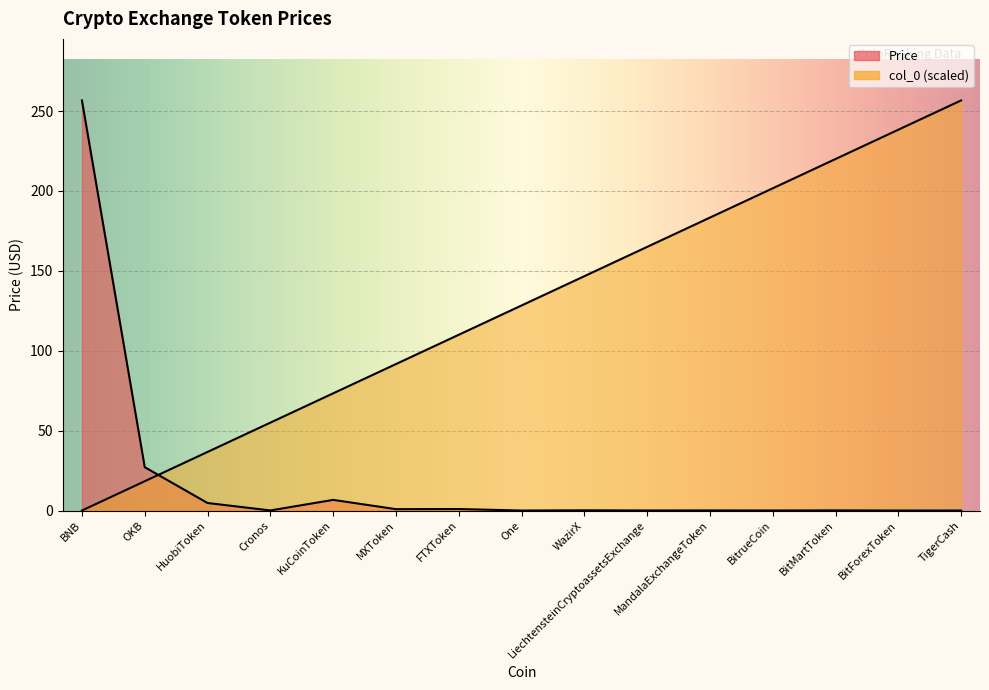

What is the sum of the col_0 values at MandalaExchangeToken and One?

311.6